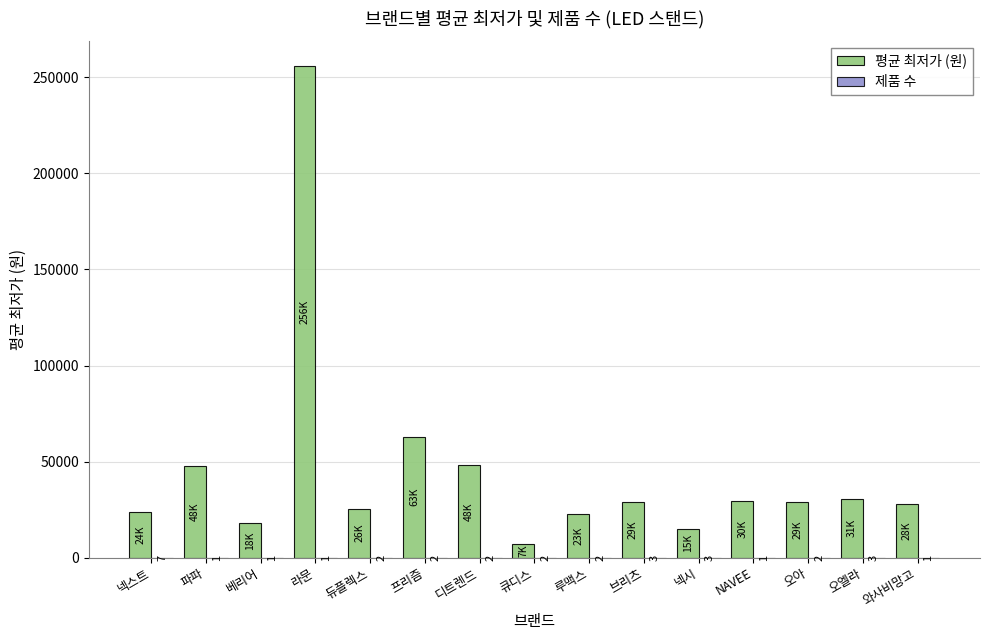

Which category has the highest value in the 평균 최저가 (원) series?

라문